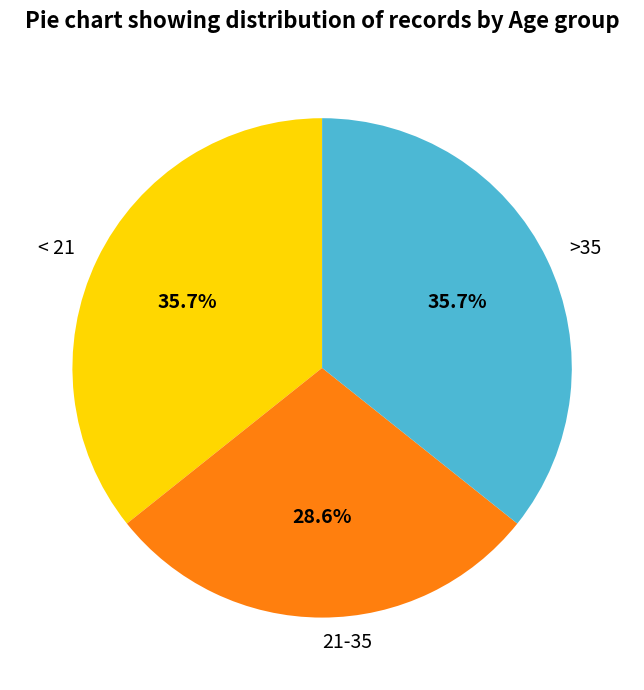

To the nearest percent, what is the difference between the 21-35 and < 21 slice percentages?

7%